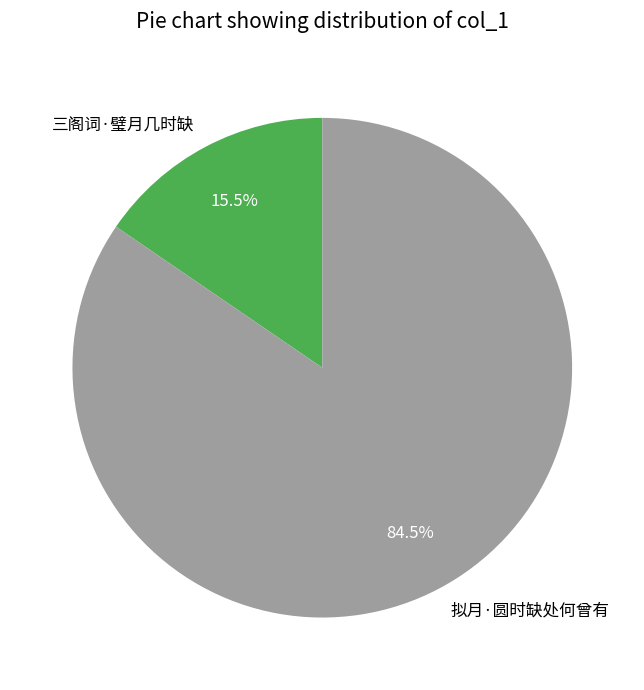

Is there any slice that represents more than half of the pie?

Yes